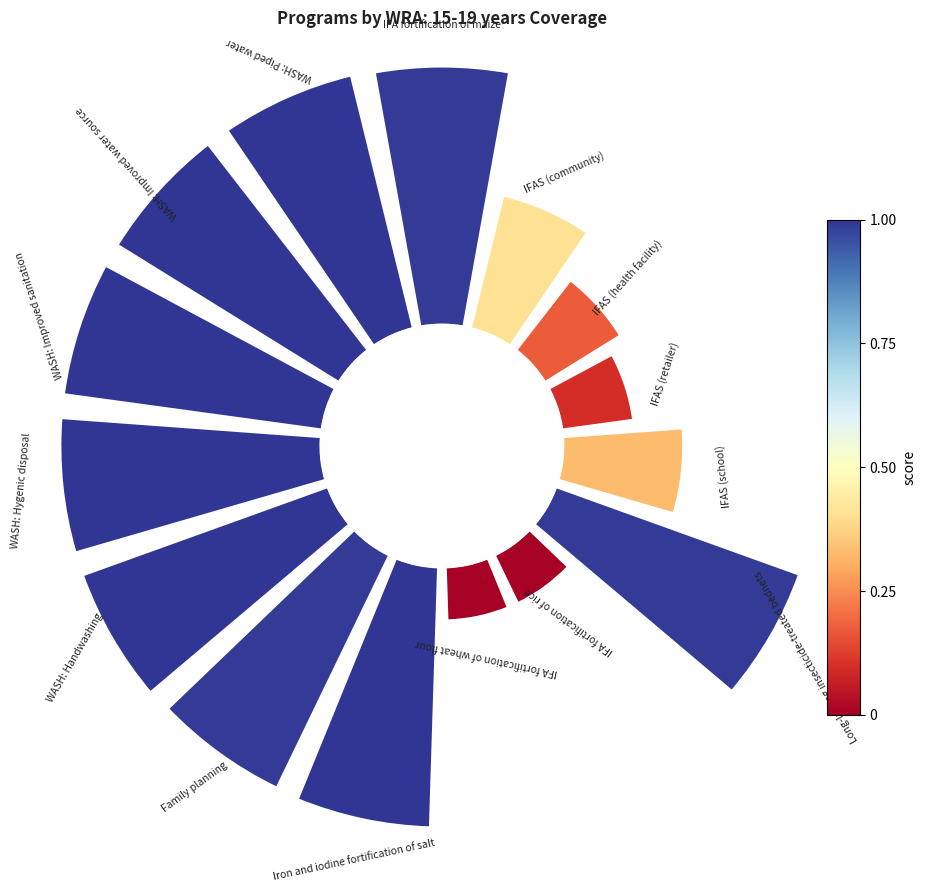

Is it true that 0 is 16% of the pie?

False